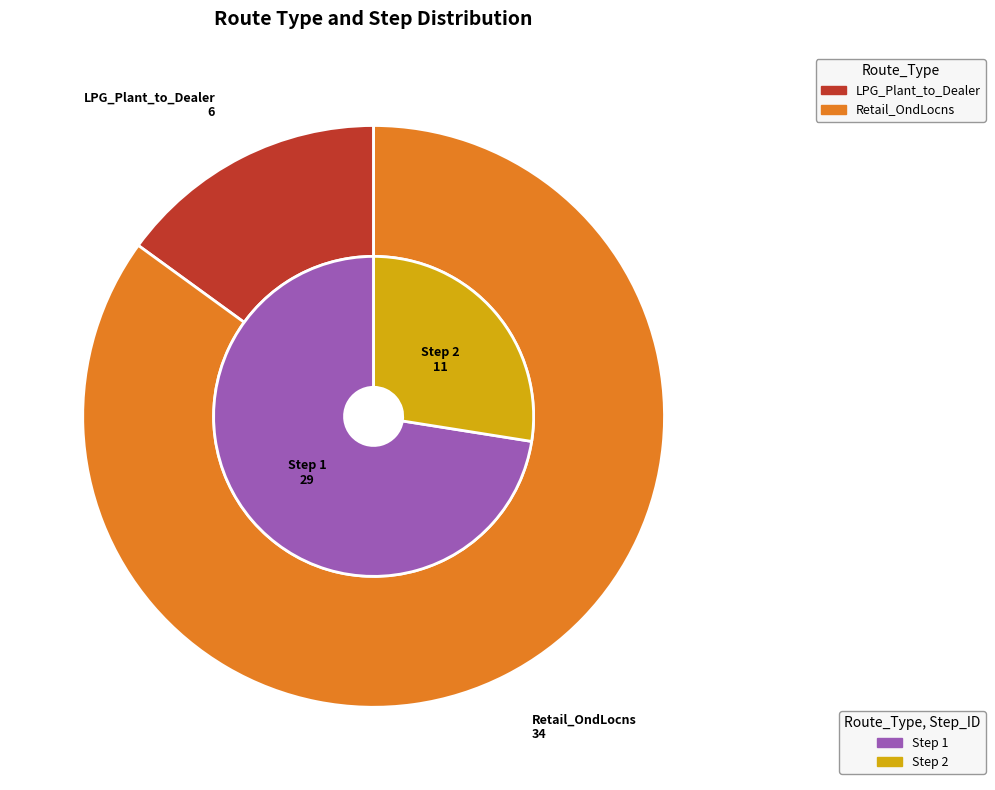

What is the change in value from LPG_Plant_to_Dealer to Retail_OndLocns?

+28